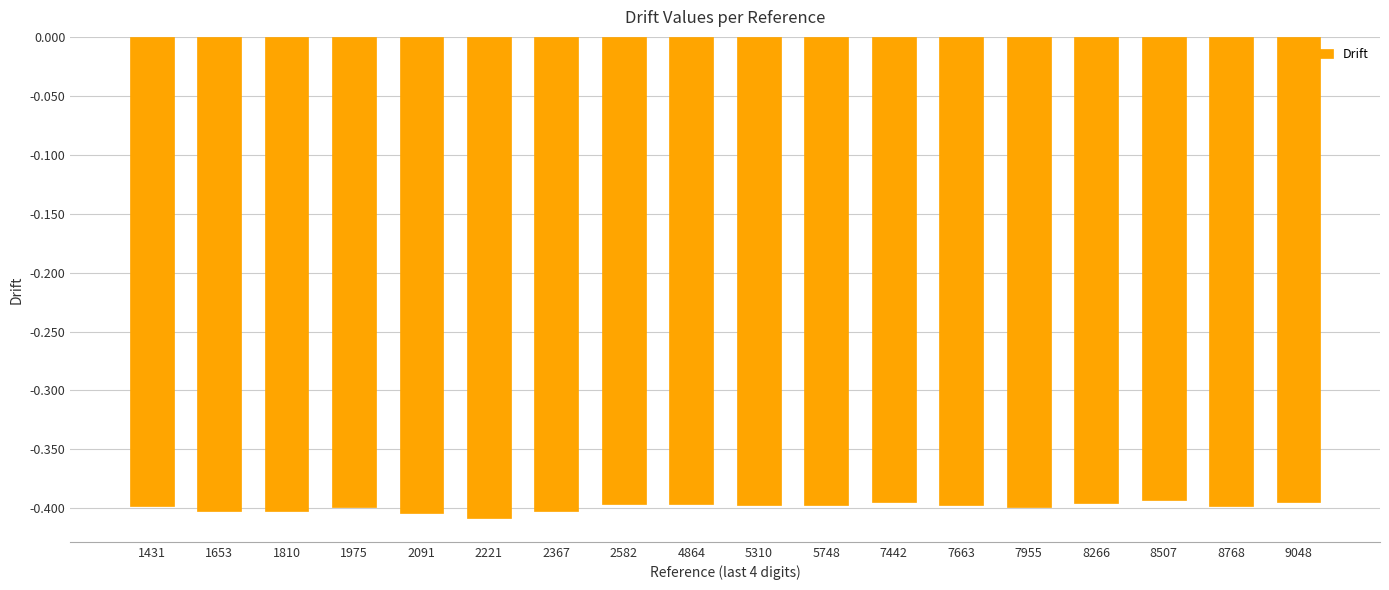

Is it true that the value at 8768 is -0.7?

False